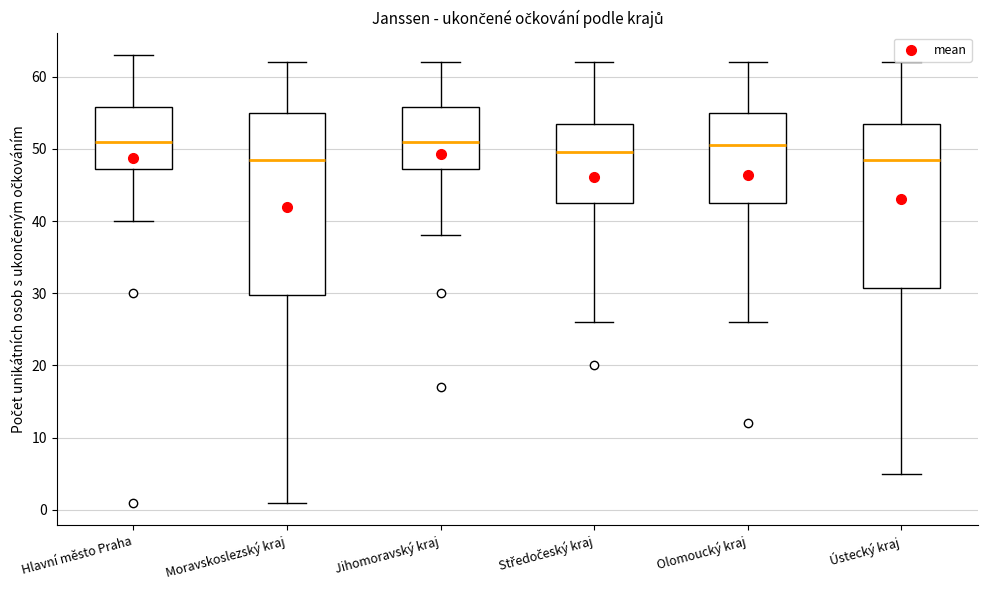

Reading left to right, transcribe this box plot: for each box, give where its median line is, the range the box spans, and where its two whiskers end, as read against the y-axis. The values are not printed on the chart, so give them approximately, as read against the axis.

Hlavní město Praha: median 51, box 47 to 56, whiskers 40 to 63
Moravskoslezský kraj: median 49, box 30 to 55, whiskers 1 to 62
Jihomoravský kraj: median 51, box 47 to 56, whiskers 38 to 62
Středočeský kraj: median 50, box 43 to 54, whiskers 26 to 62
Olomoucký kraj: median 51, box 43 to 55, whiskers 26 to 62
Ústecký kraj: median 49, box 31 to 54, whiskers 5 to 62